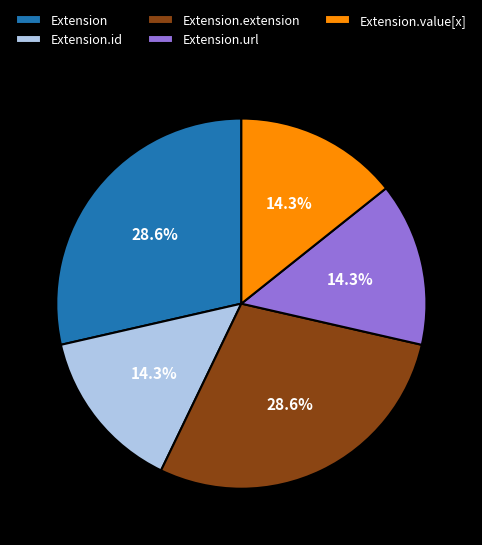

Is there a majority slice in this chart?

No